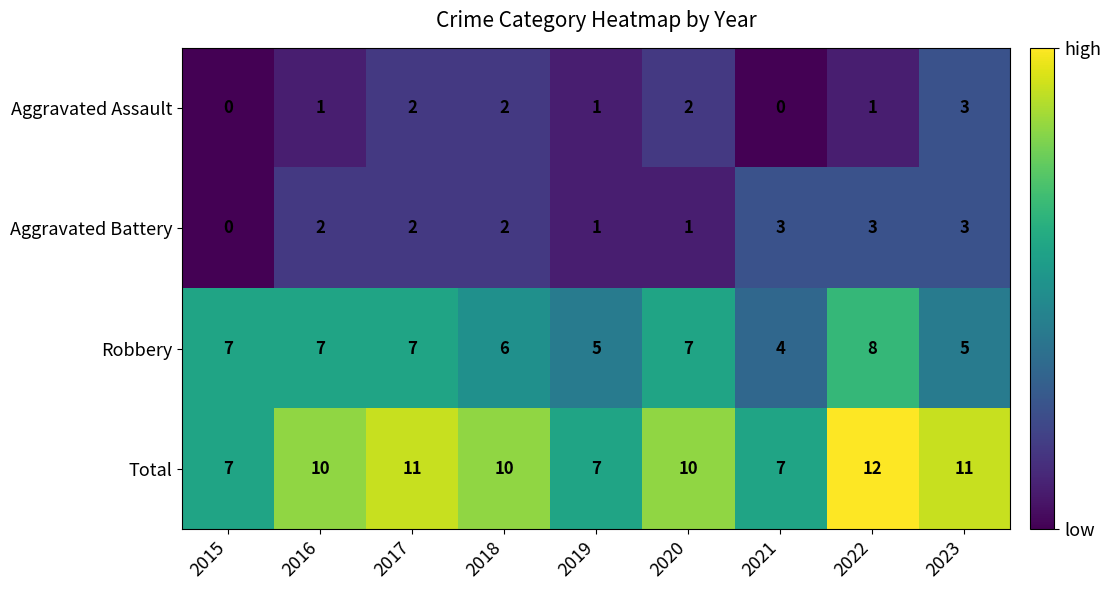

What is the difference between the second highest and minimum values in the Total series?

4